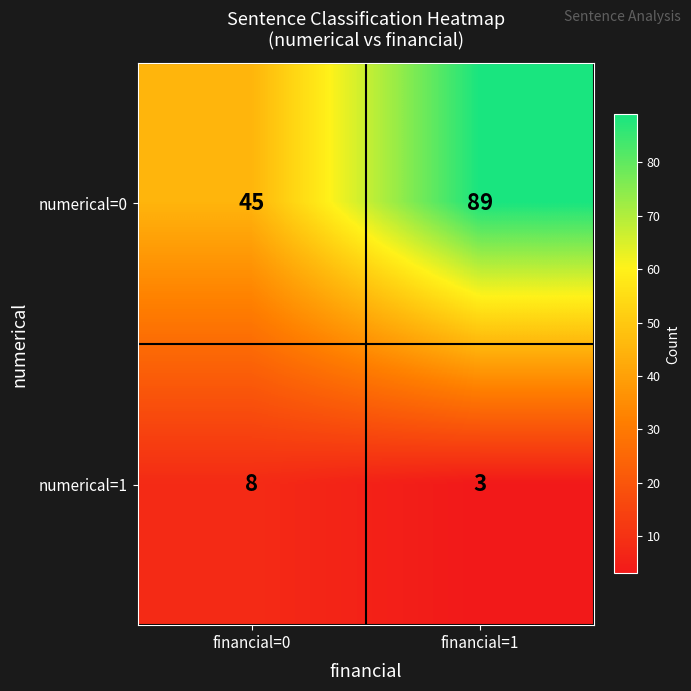

Count the number of data series in this chart.

2